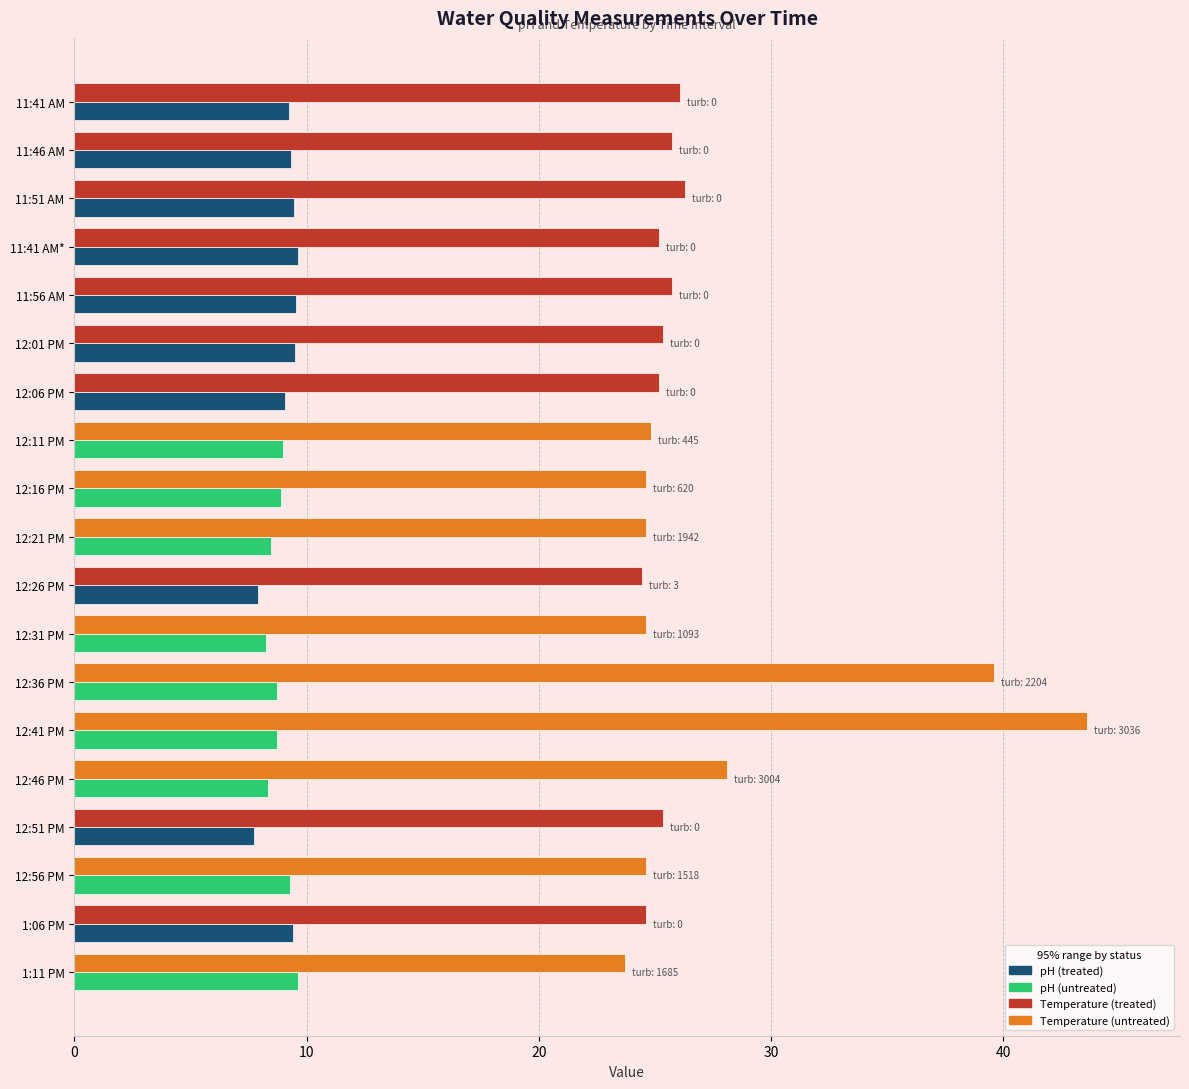

What is the difference between the highest and lowest values at 12:46 PM?

19.8